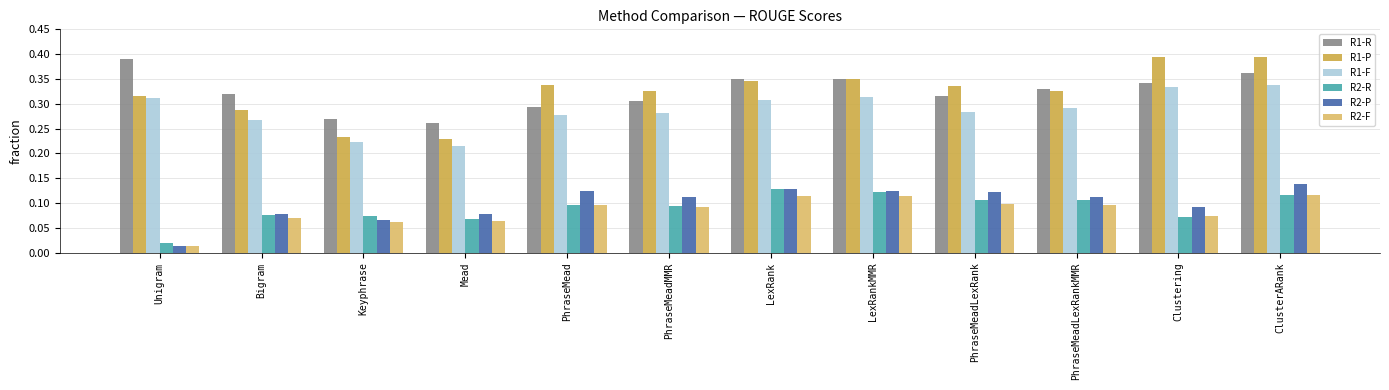

At which label does R1-R reach its peak?

Unigram